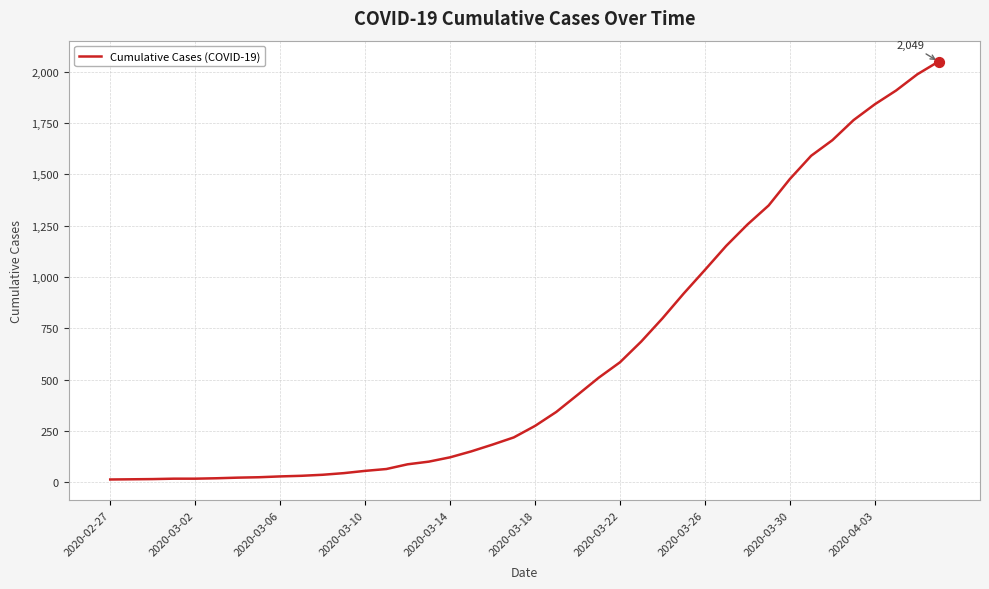

What is the difference between the maximum and minimum values?

2036